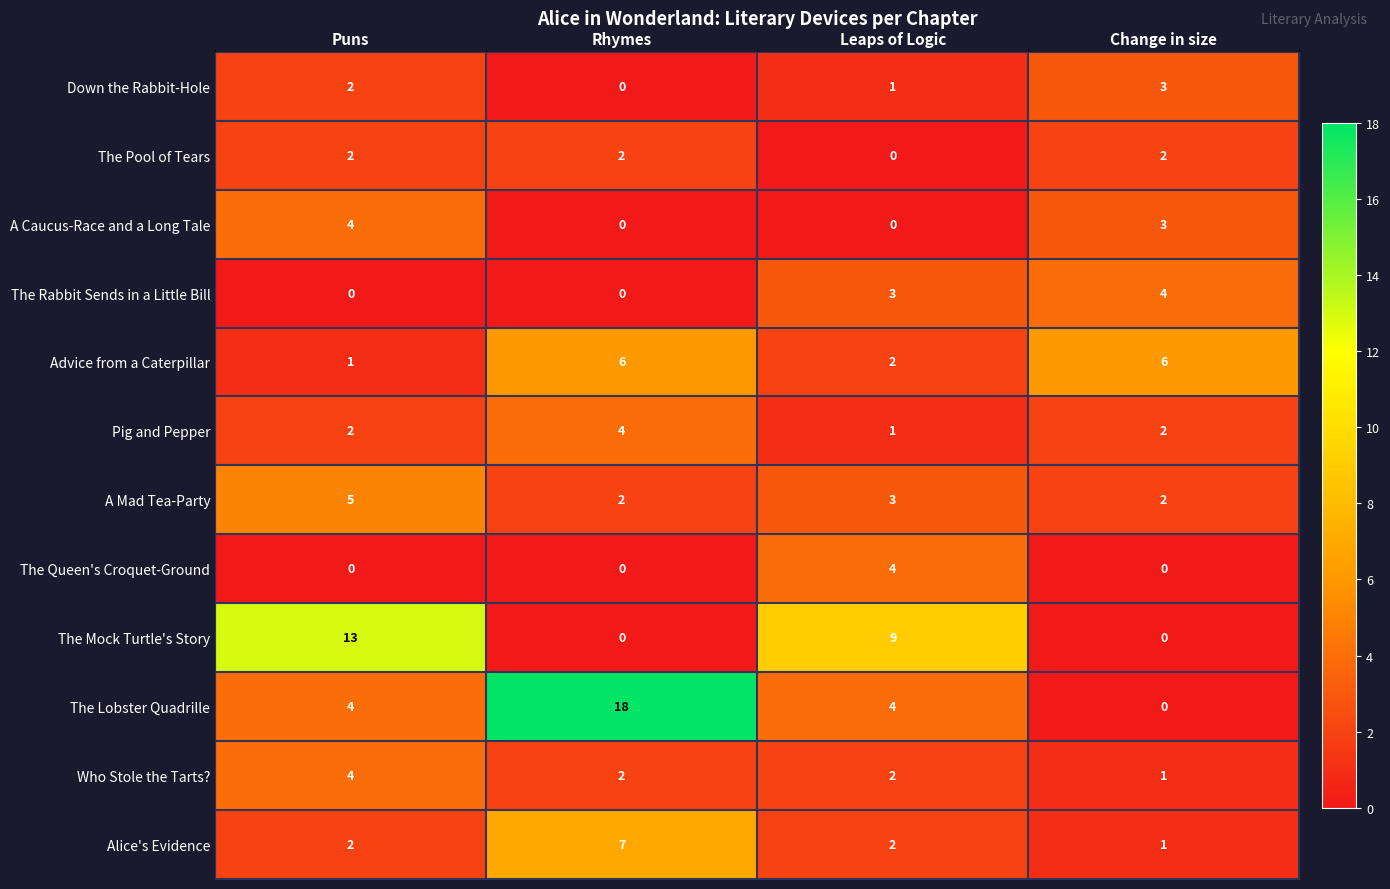

Between Rhymes and Leaps of Logic, which series saw the biggest shift?

The Lobster Quadrille